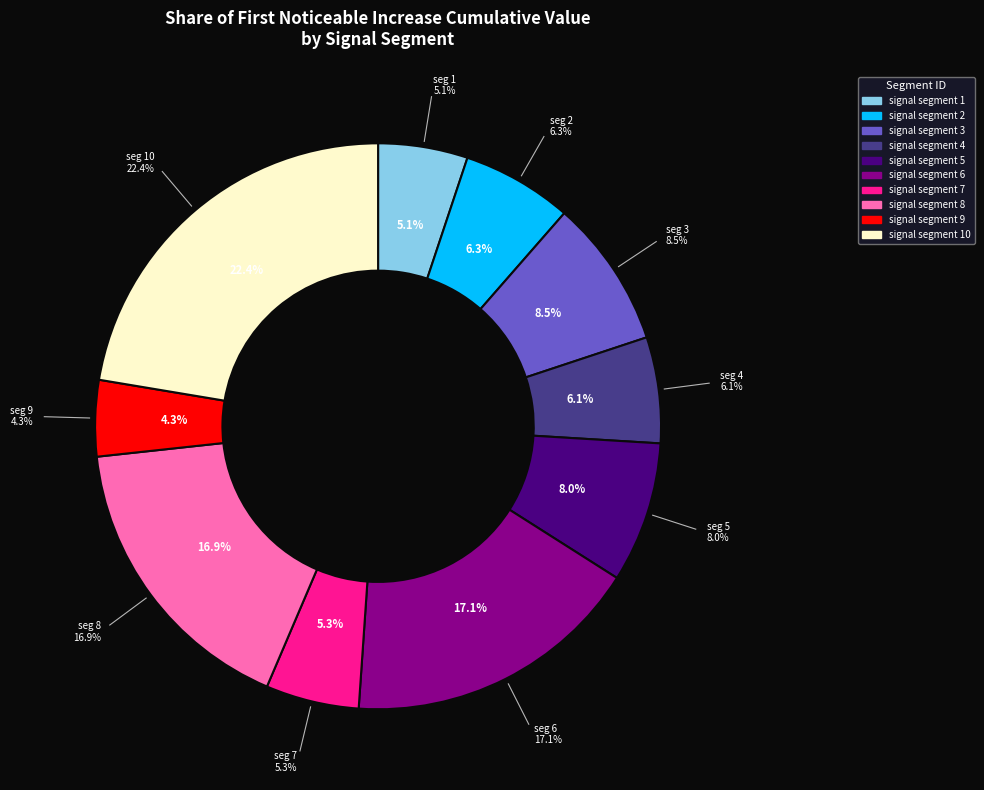

What is the smallest slice in the pie chart?

signal segment 9